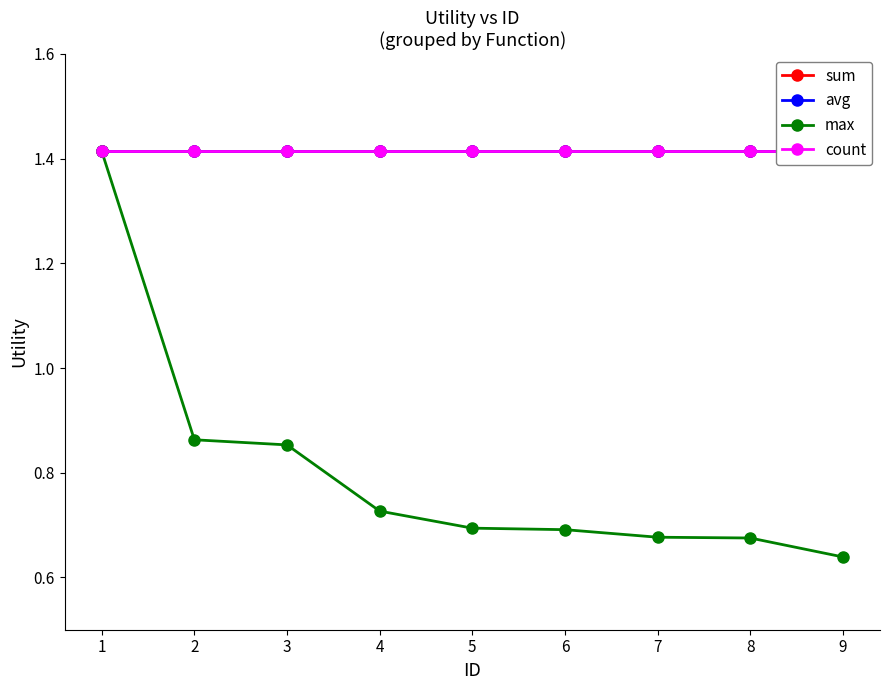

Between 6 and 8, which series saw the biggest shift?

max